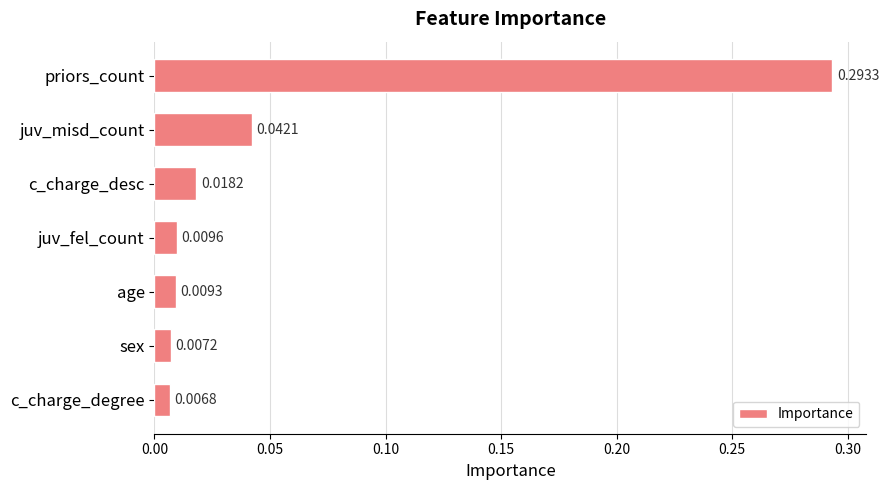

List the labels in order of value, largest first.

priors_count, juv_misd_count, c_charge_desc, juv_fel_count, age, sex, c_charge_degree